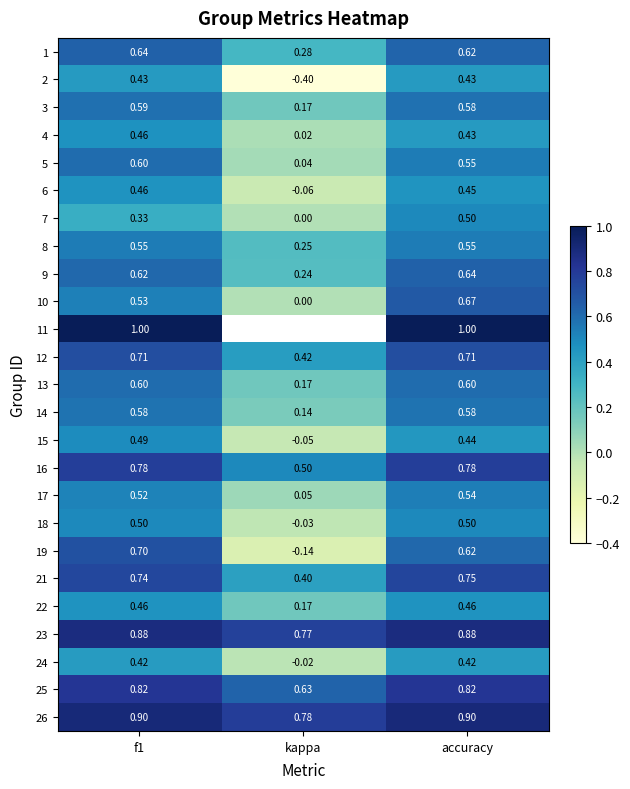

Is the value of 4 at accuracy greater than the value of 23 at accuracy?

No